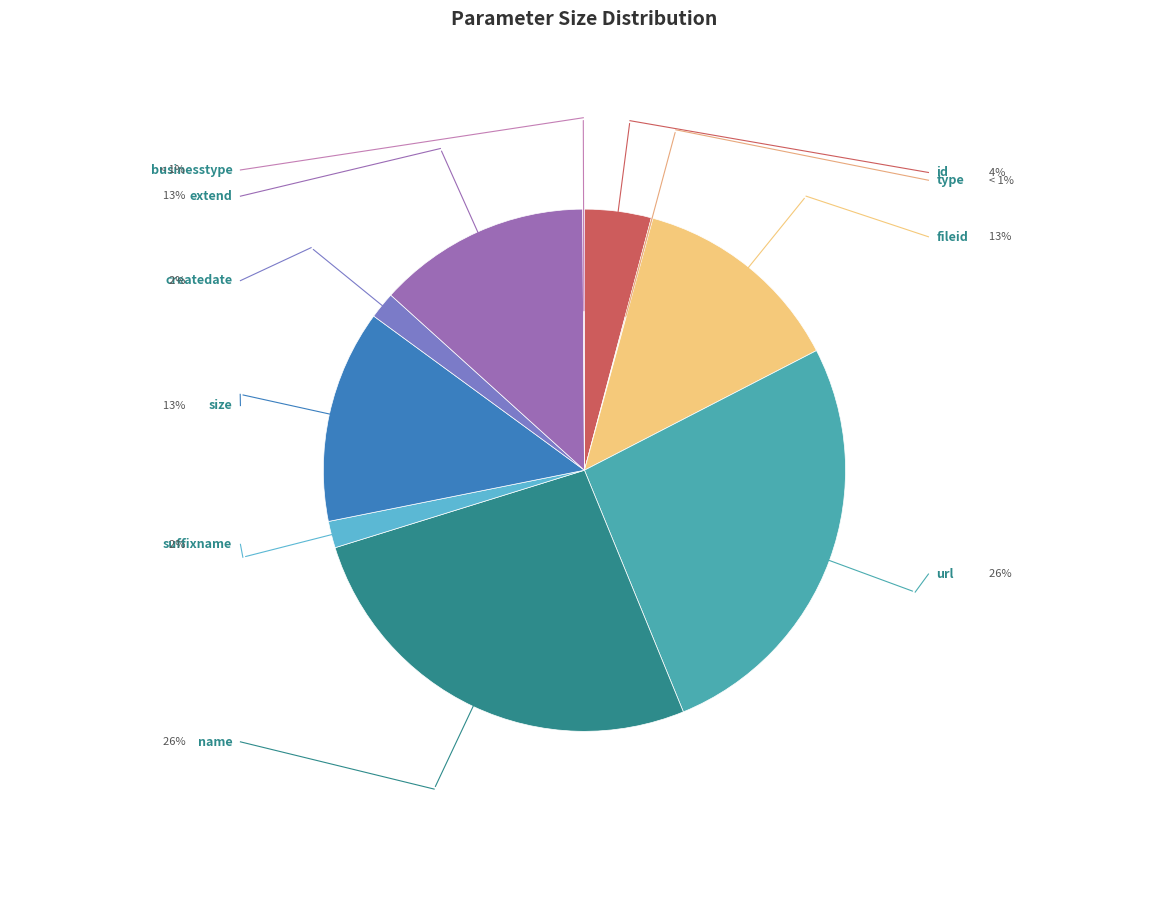

Rank the categories by value from lowest to highest.

type, businesstype, suffixname, createdate, id, fileid, size, extend, url, name